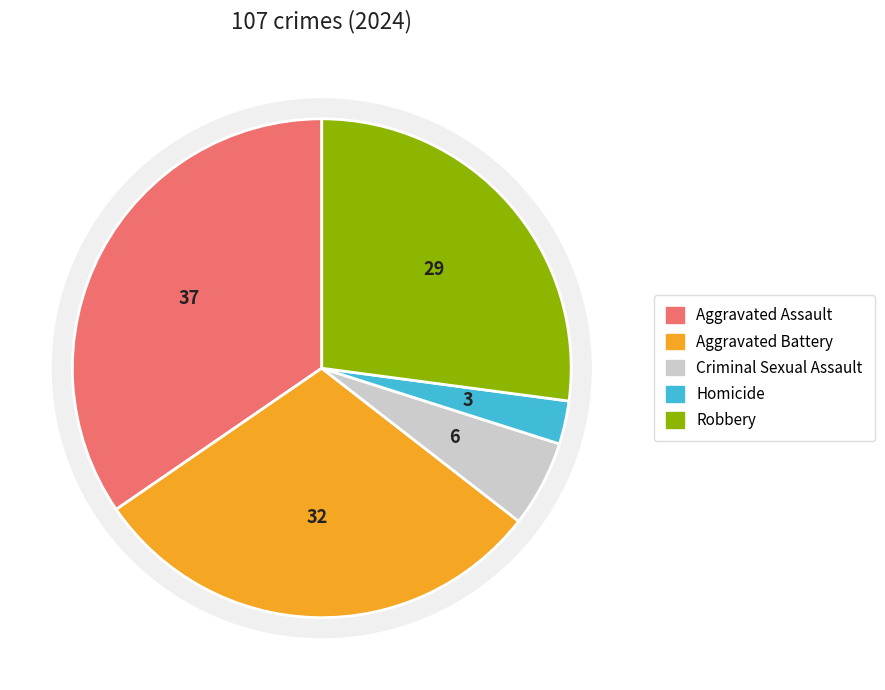

To the nearest percent, what percentage of the pie is Robbery?

27%